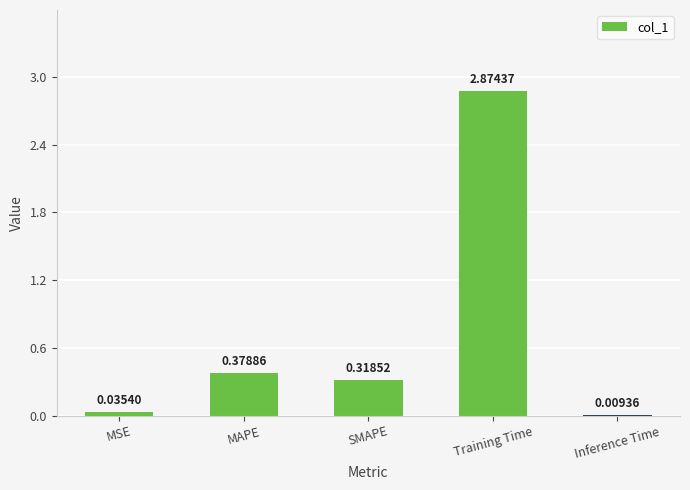

What is the sum of all values?

3.6